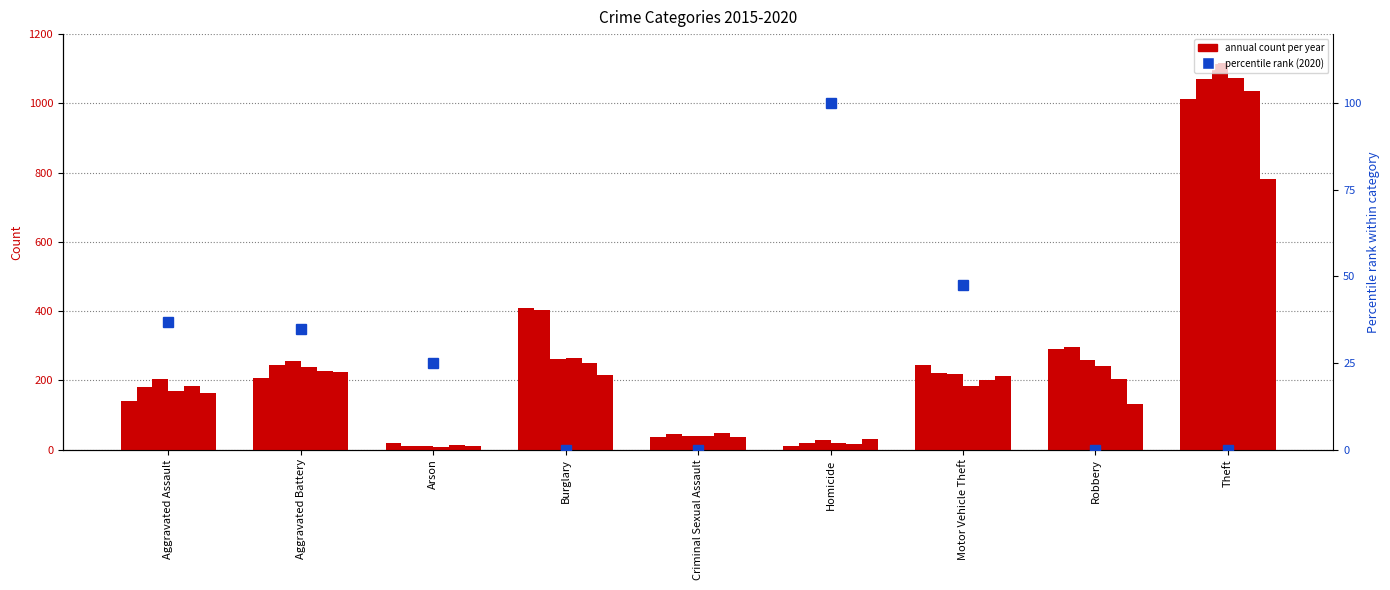

Reading left to right, what are all the values shown in this chart?

2015: 140	206	18	408	37	10	243	291	1012
2016: 180	244	11	404	44	20	222	295	1070
2017: 205	255	11	261	38	27	218	259	1116
2018: 169	239	6	264	40	20	184	242	1074
2019: 184	228	12	251	48	17	200	203	1035
2020: 164	223	9	215	36	29	212	132	781